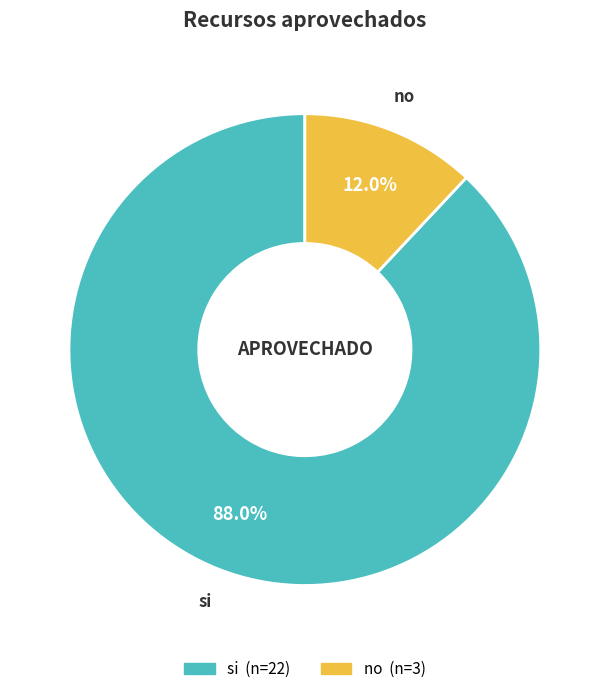

What is the largest slice in the pie chart?

si